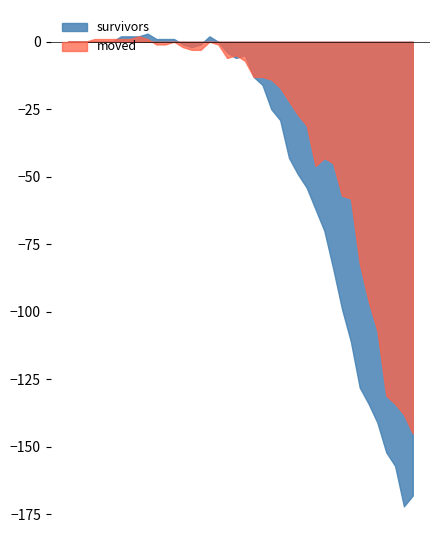

Which series has the widest spread of values?

survivors